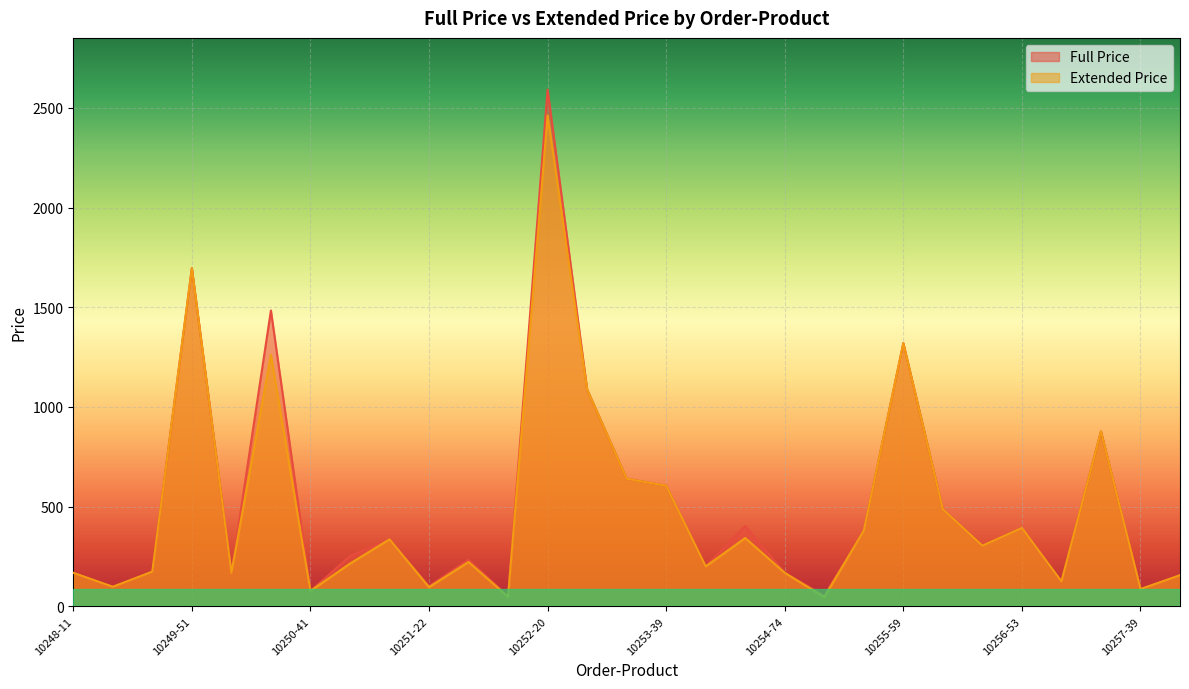

Where is the first local maximum for Full Price?

10249-51